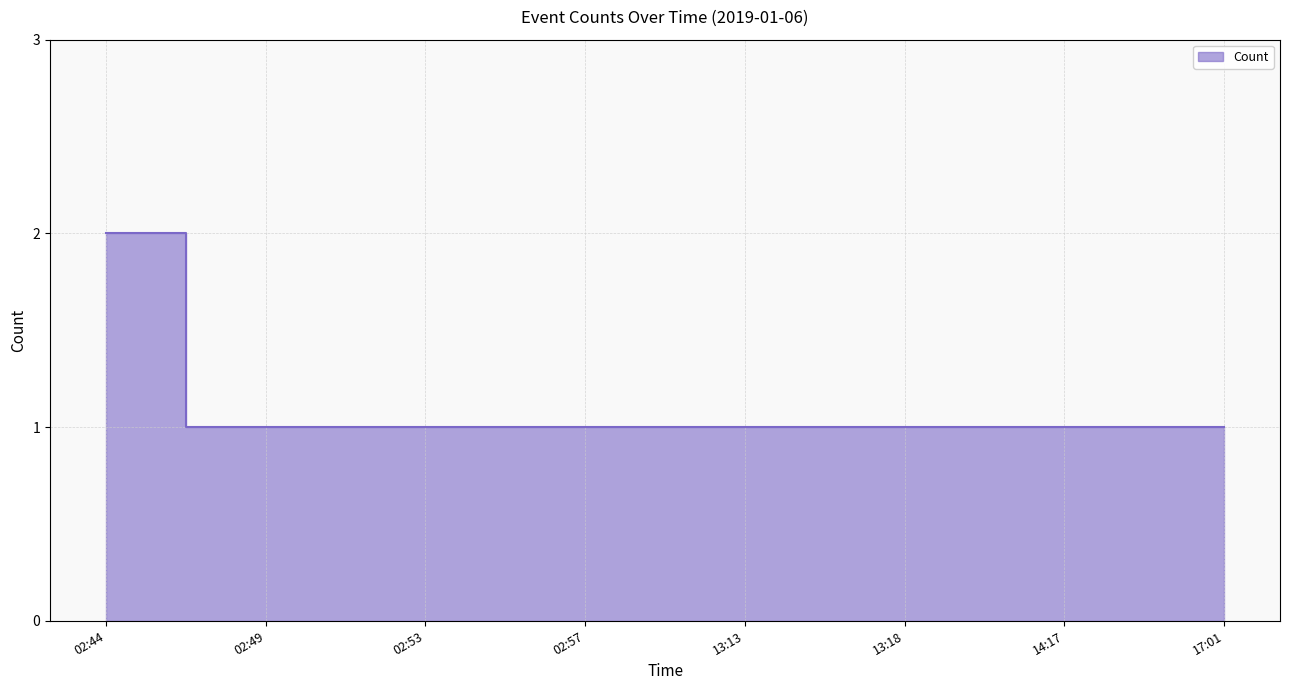

How many lines are shown in the chart?

1